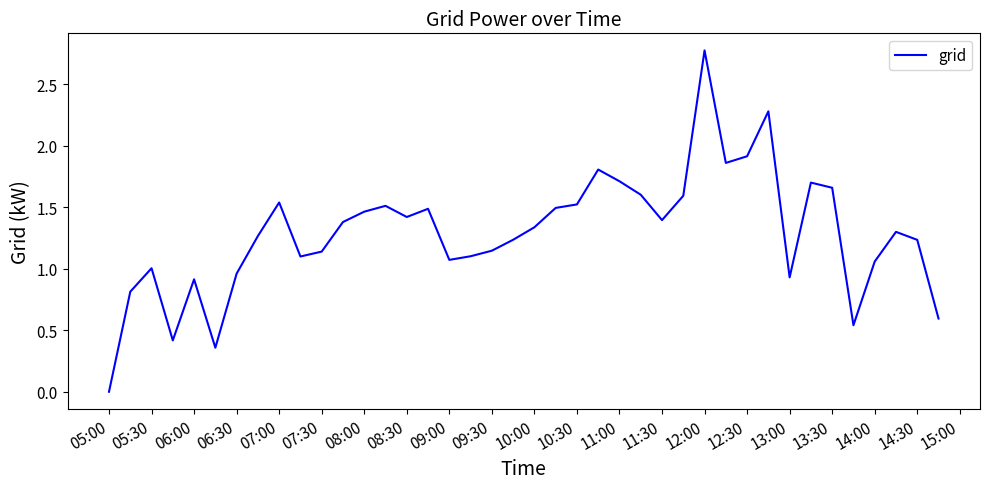

What is the maximum value shown in the chart?

2.8